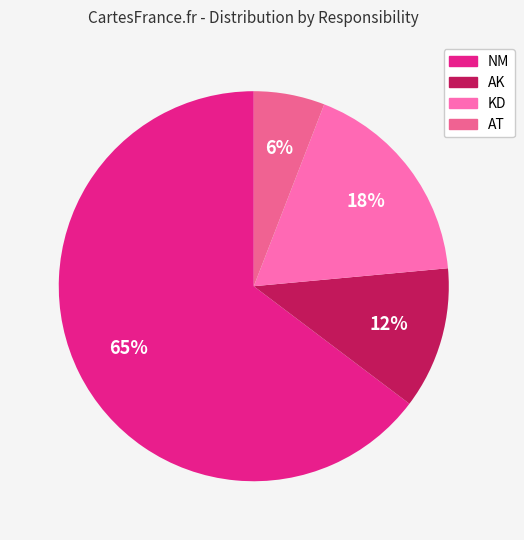

Count the number of slices in the pie.

4